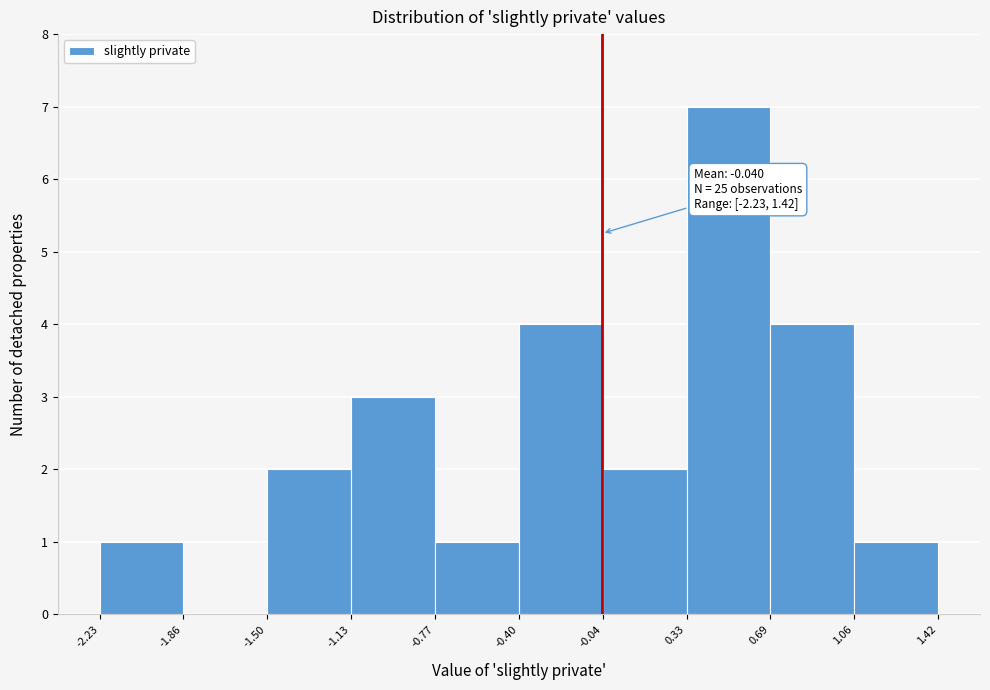

Which range on the x-axis has the tallest bar?

0.33 to 0.69